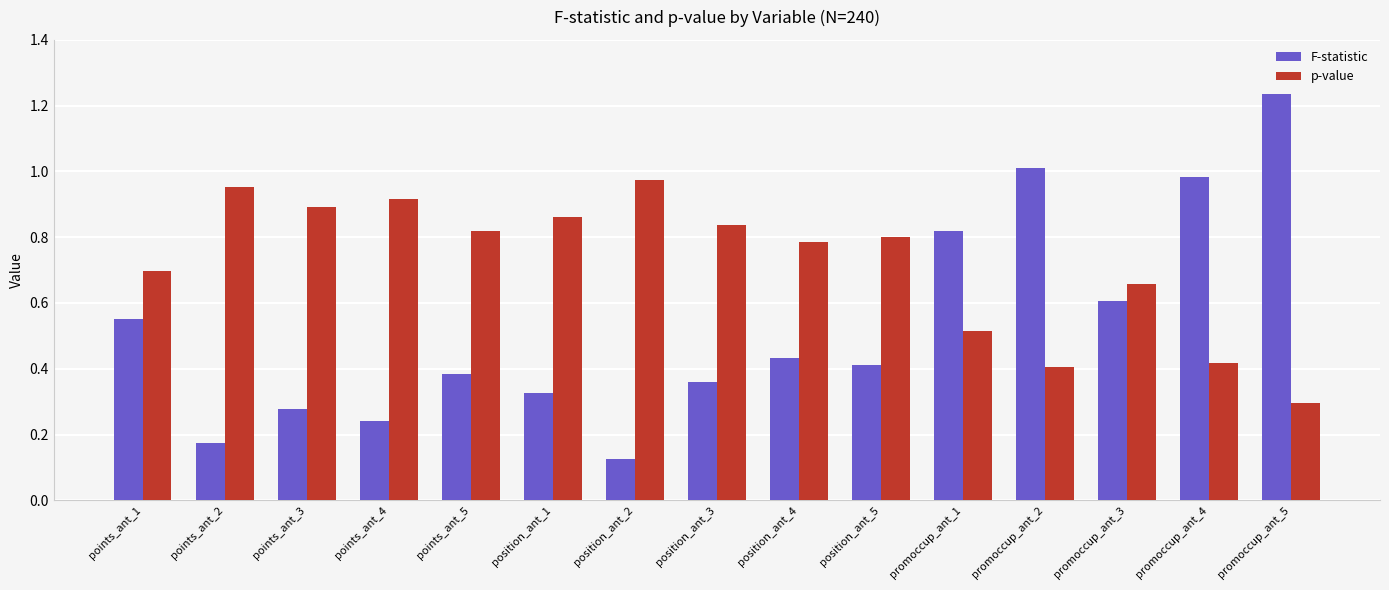

True or false: F-statistic has a value of 1.7 at promoccup_ant_2.

False